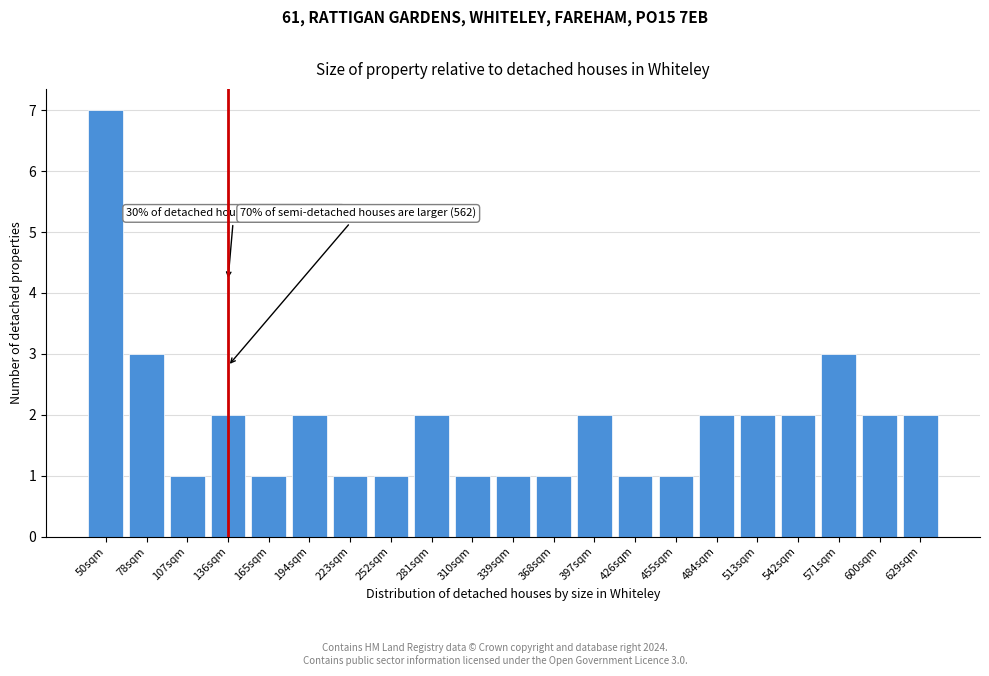

Reading left to right, transcribe all the data shown in this chart.

7	3	1	2	1	2	1	1	2	1	1	1	2	1	1	2	2	2	3	2	2